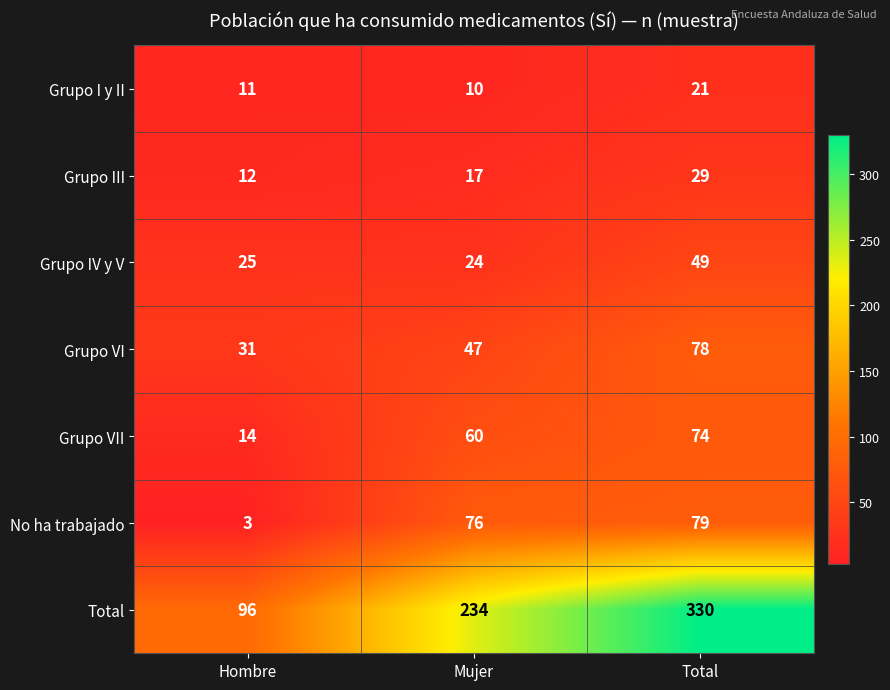

What is the sum of all Grupo VI values?

156